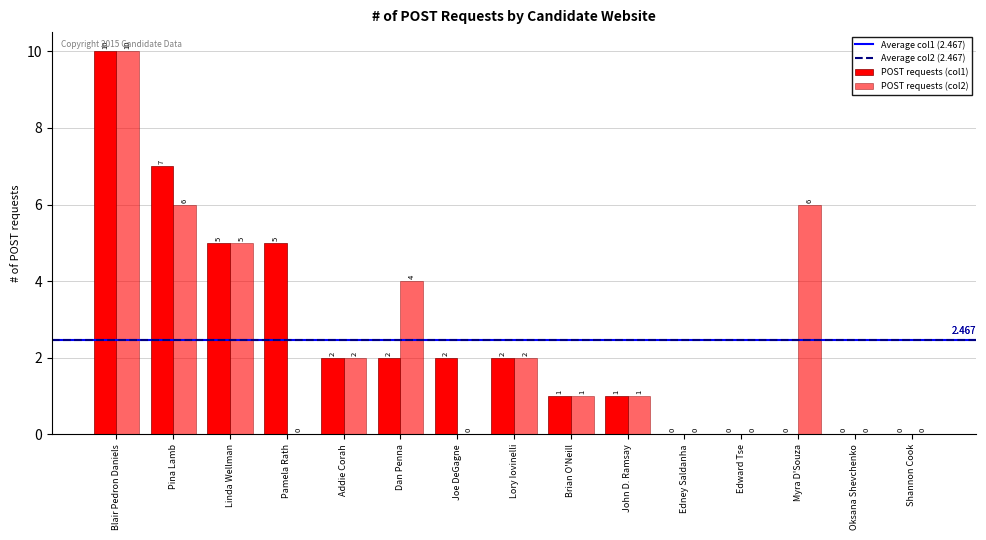

How many POST requests (col2) values are between 0 and 5?

12